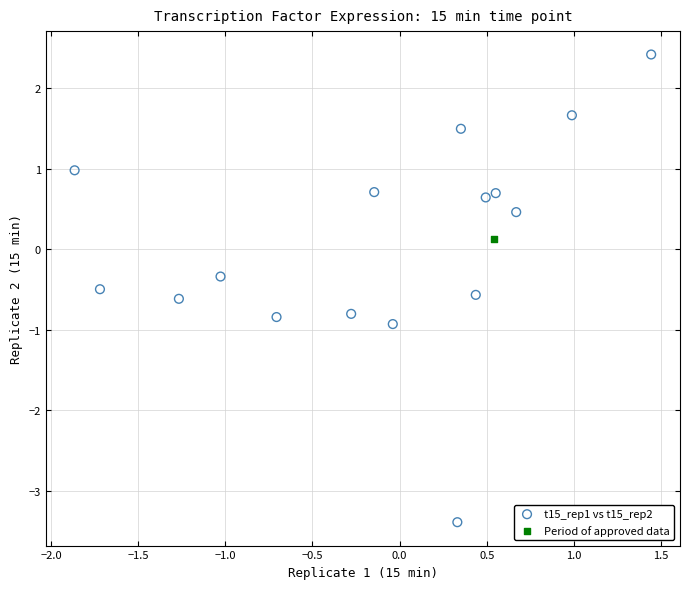

What are all the series names shown in the legend?

t15_rep1 vs t15_rep2, Period of approved data